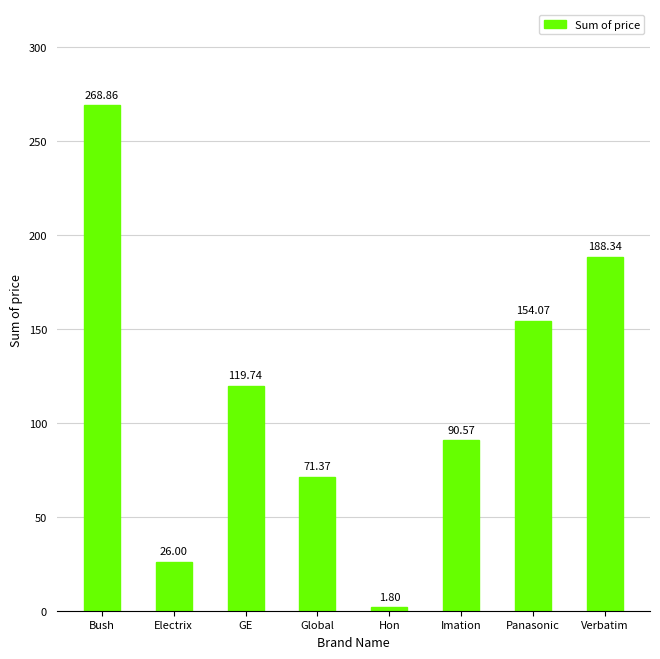

What is the difference between the values at GE and Electrix?

93.7